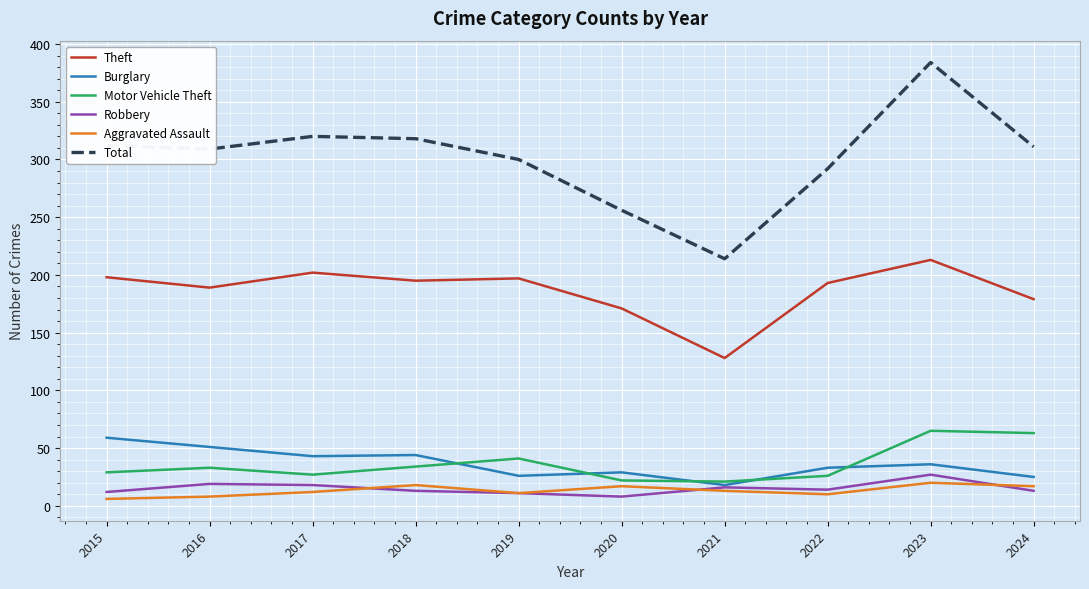

The Burglary series shows 51 at 2016. True or false?

True